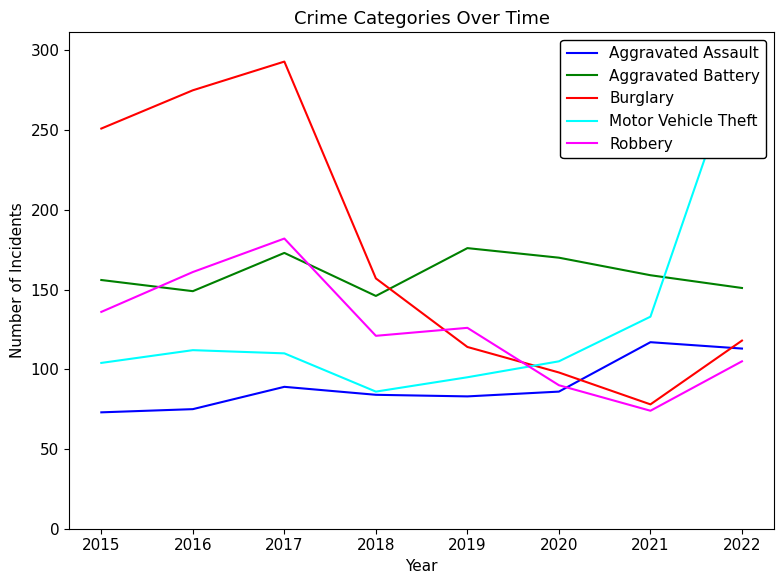

At which category does Motor Vehicle Theft reach its first local peak?

2016